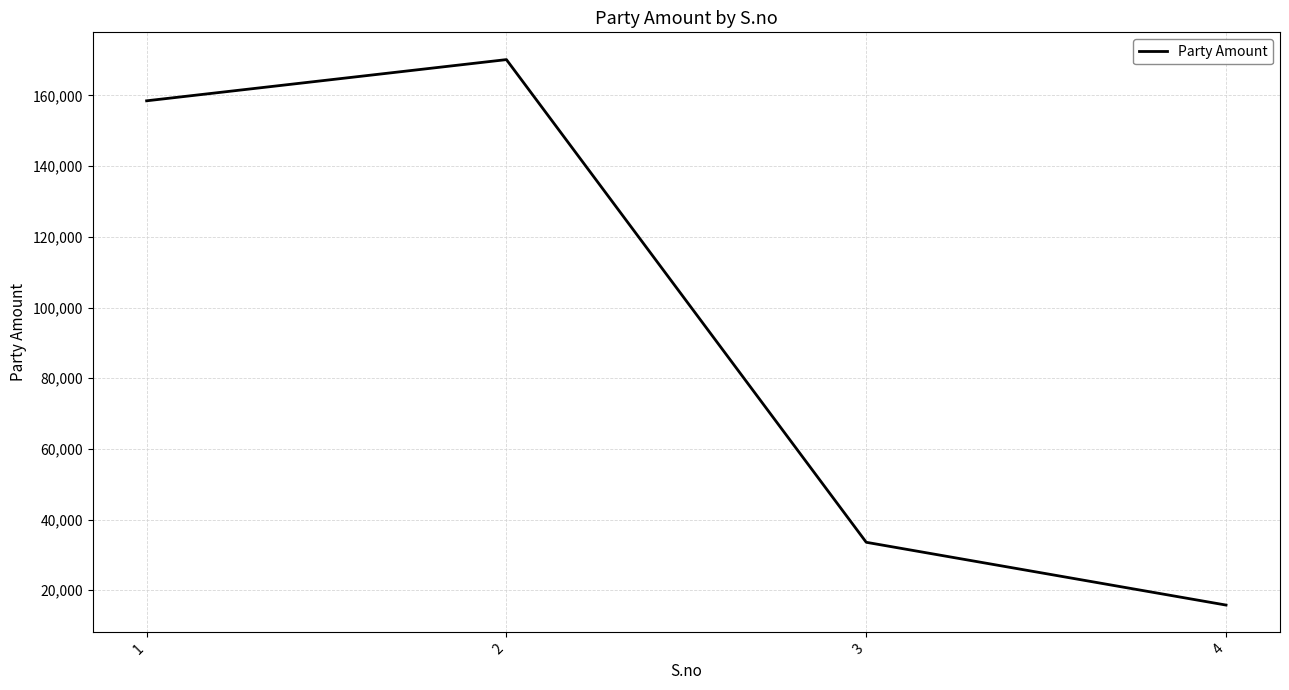

List the labels in order of value, largest first.

2, 1, 3, 4